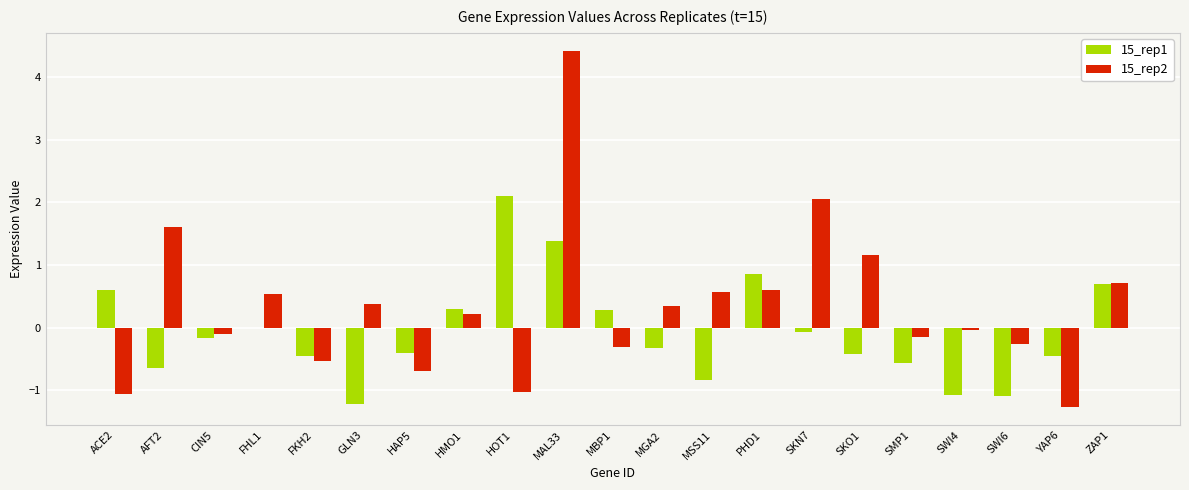

What is the greatest value displayed?

4.4